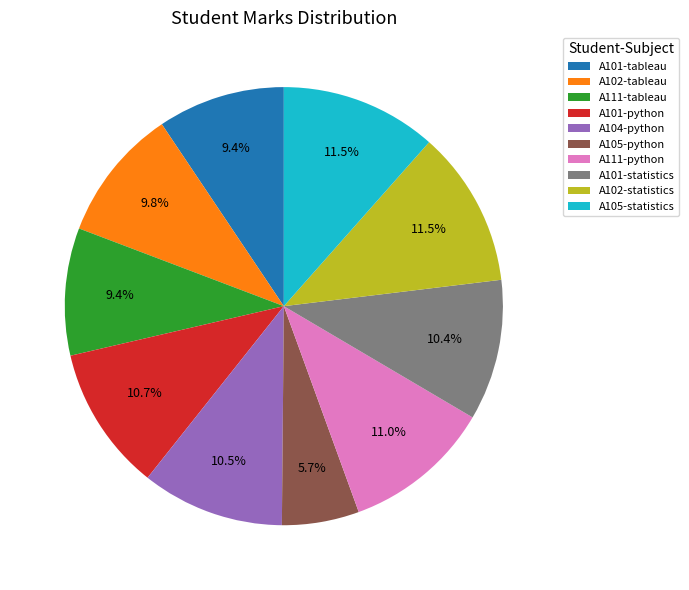

How many slices are in this pie chart?

10